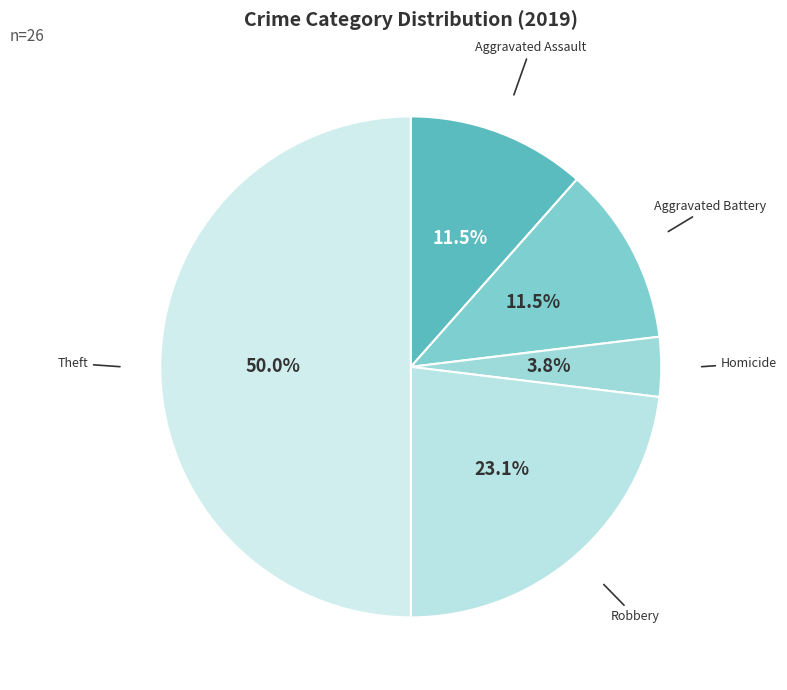

Approximately how many times larger is the value at Aggravated Battery compared to Aggravated Assault?

1.0